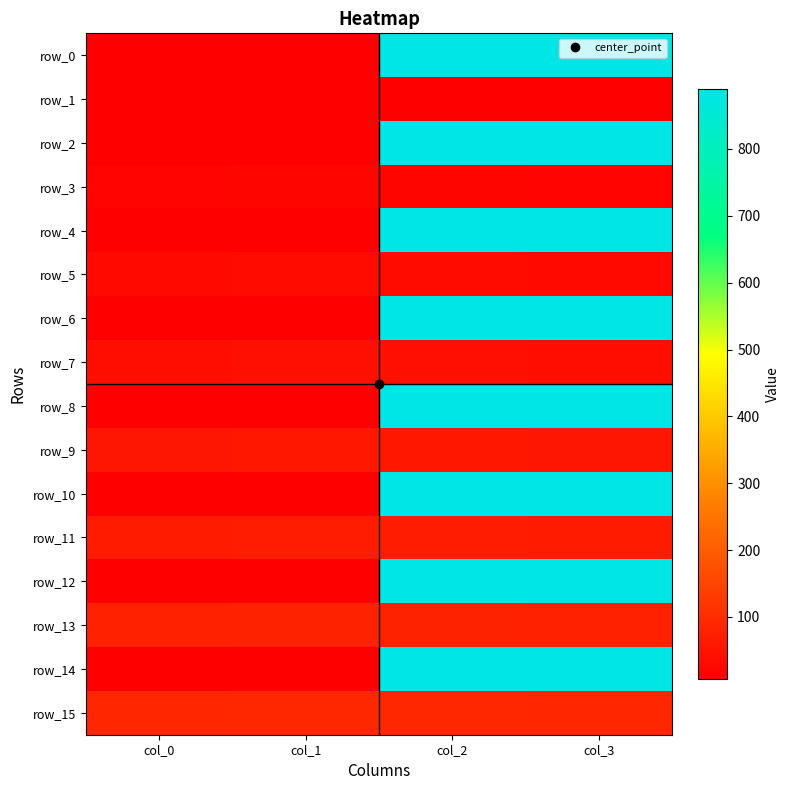

What is the smallest value displayed?

6.9